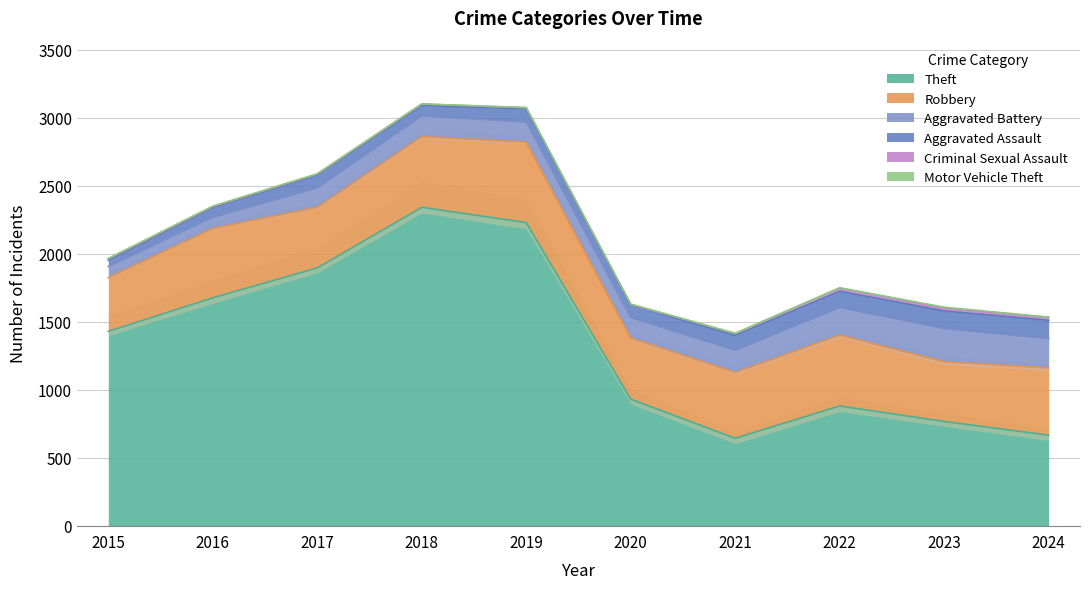

Is it true that Criminal Sexual Assault equals 29 at 2024?

False